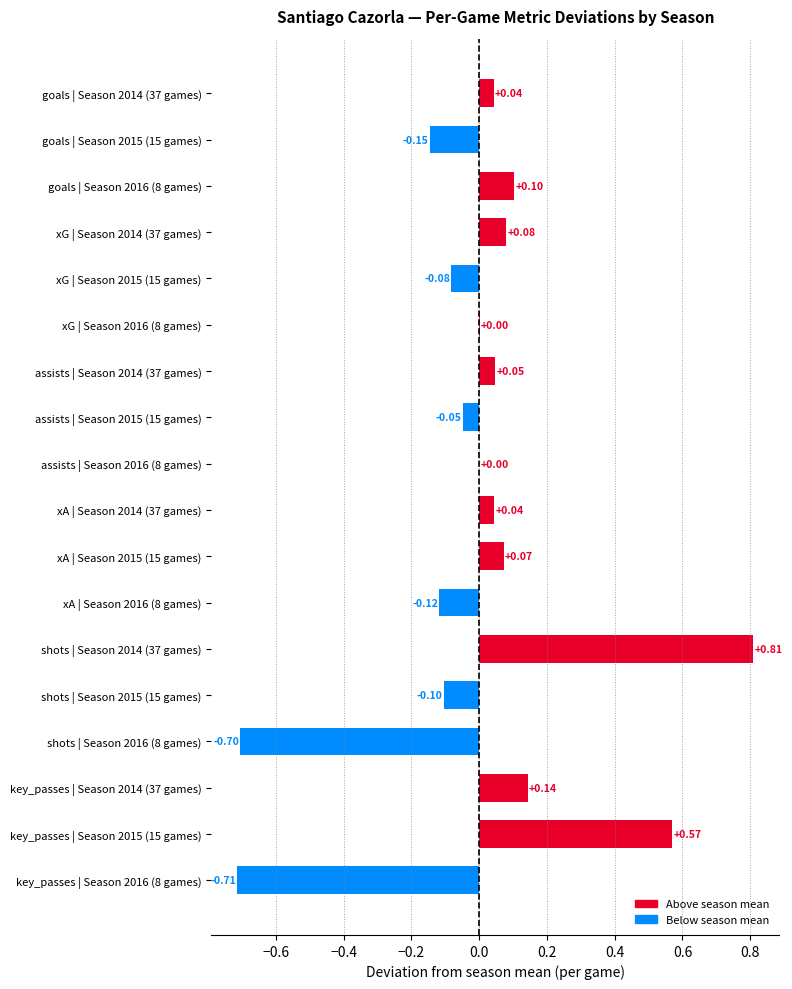

Which has a higher value, key_passes | Season 2014 (37 games) or assists | Season 2014 (37 games)?

key_passes | Season 2014 (37 games)